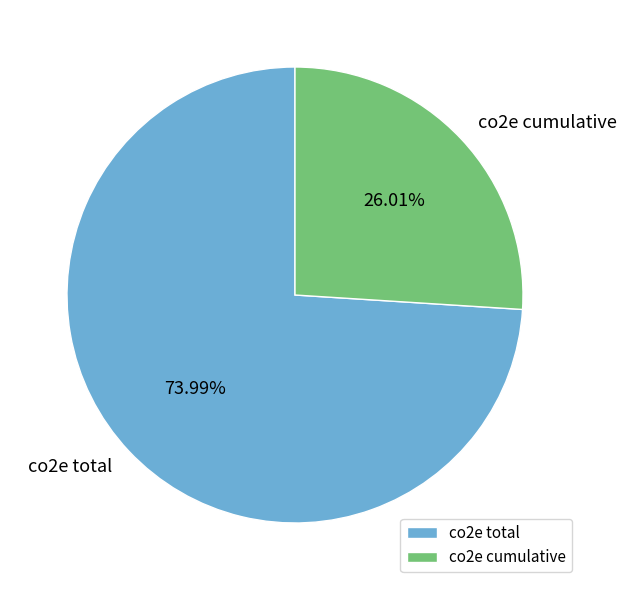

What is the ratio of the value at co2e cumulative to the value at co2e total?

0.4